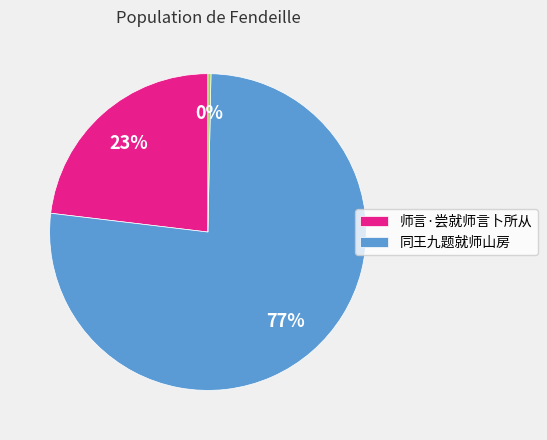

Is there a majority slice in this chart?

Yes